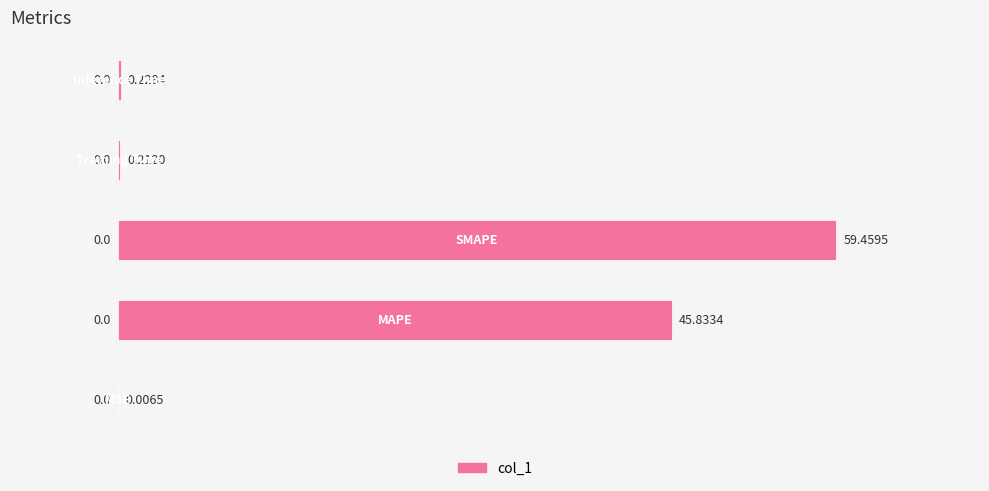

What is the sum of all values?

105.7